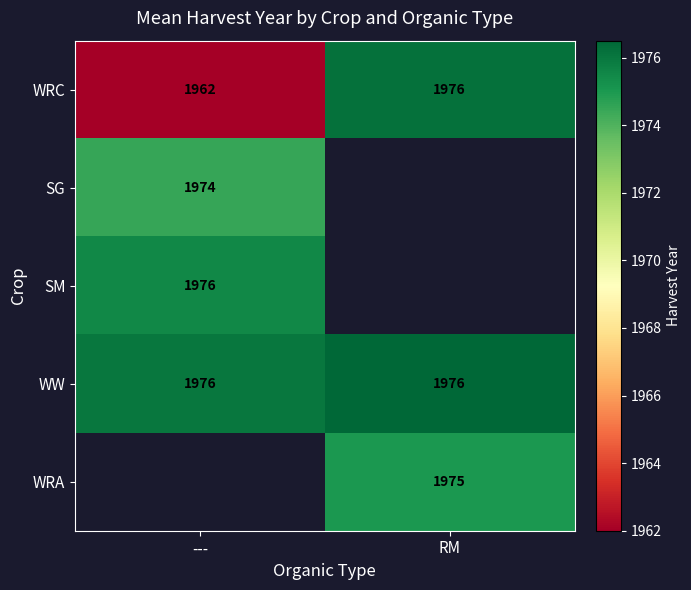

True or false: WRA has a value of 1975 at RM.

True